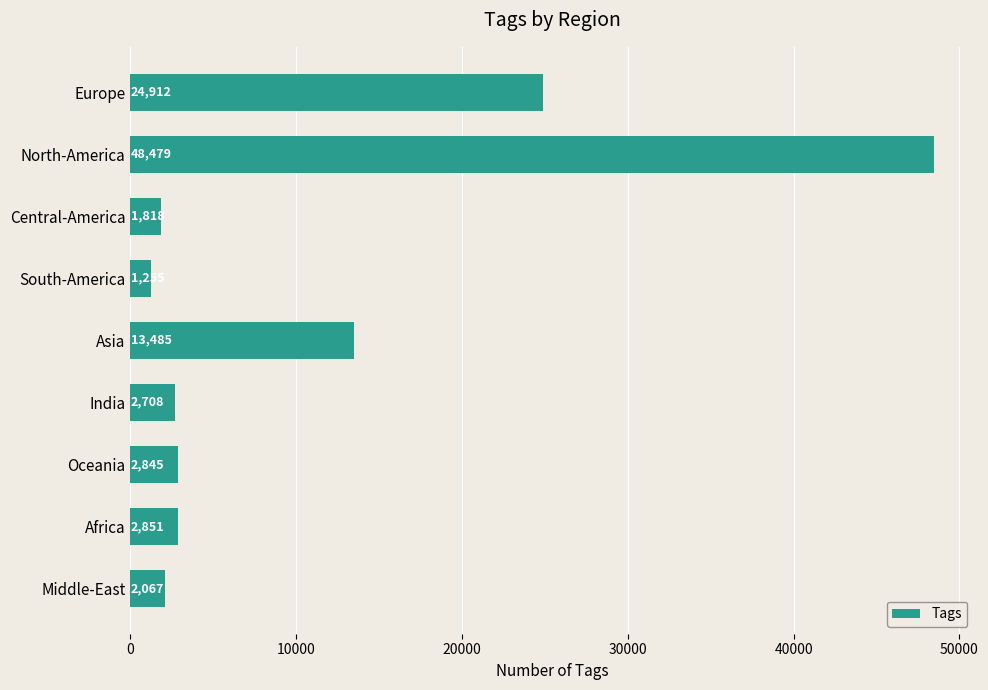

What is the minimum value shown in the chart?

1255